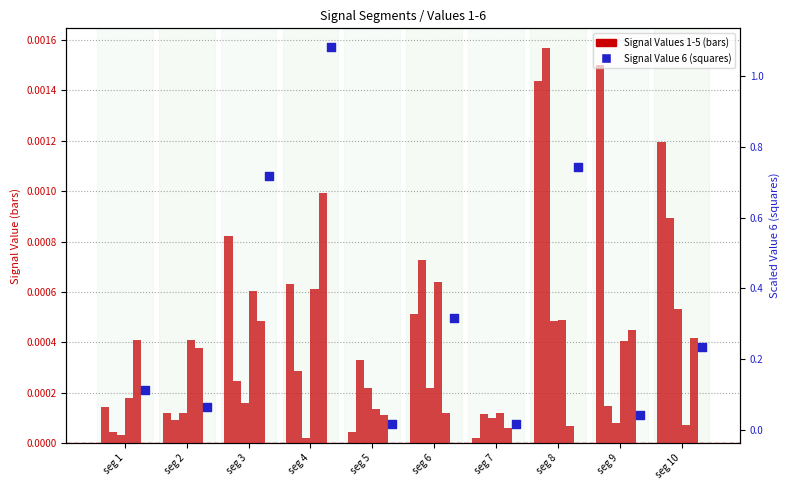

Which series contains the lowest Y value?

Signal_Value_1